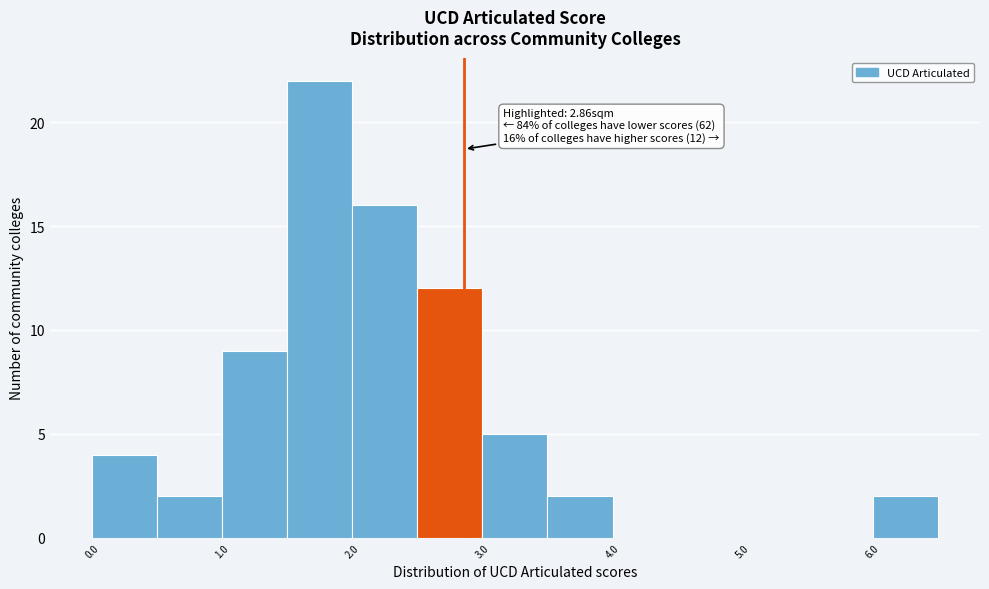

Over which range of the x-axis is the bar tallest?

1.5 to 2.0